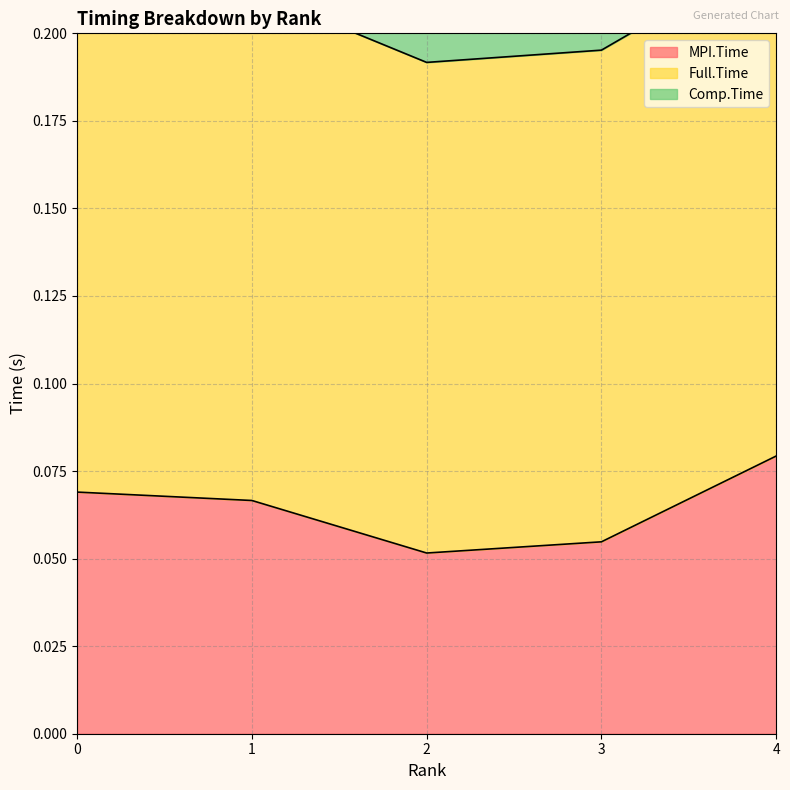

True or false: Full.Time has a value of 0.3 at 4.

True